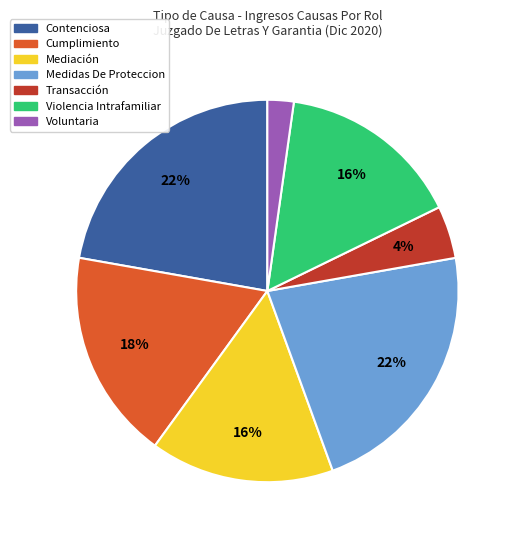

Count the number of slices in the pie.

7